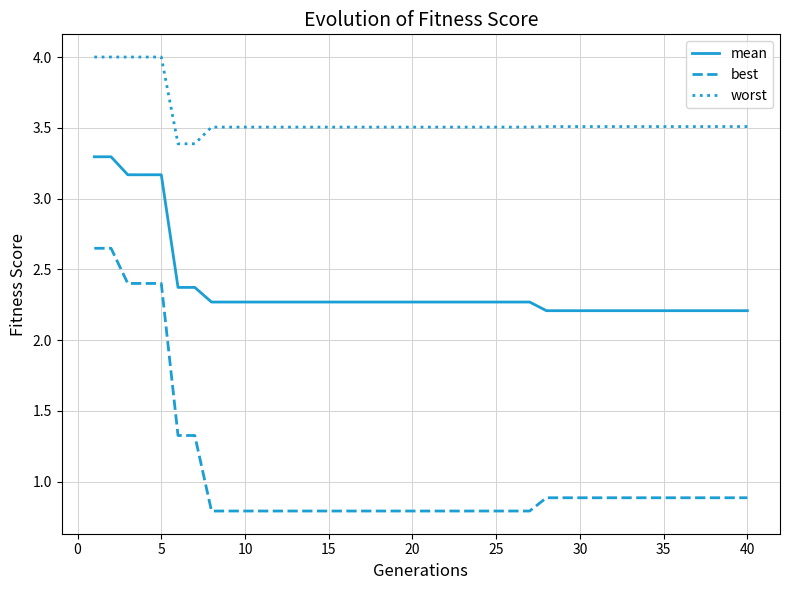

Does the chart display data point markers on the line(s)?

No